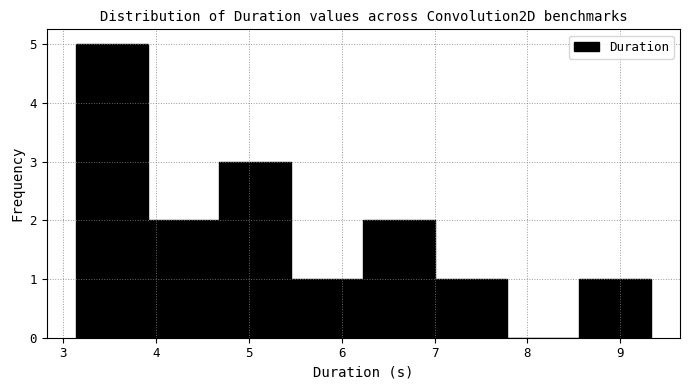

What is the height of the bar covering 7.0 to 7.8 on the x-axis? Neither the bar edges nor the heights are printed on the chart, so give them approximately, as read against the axes.

1